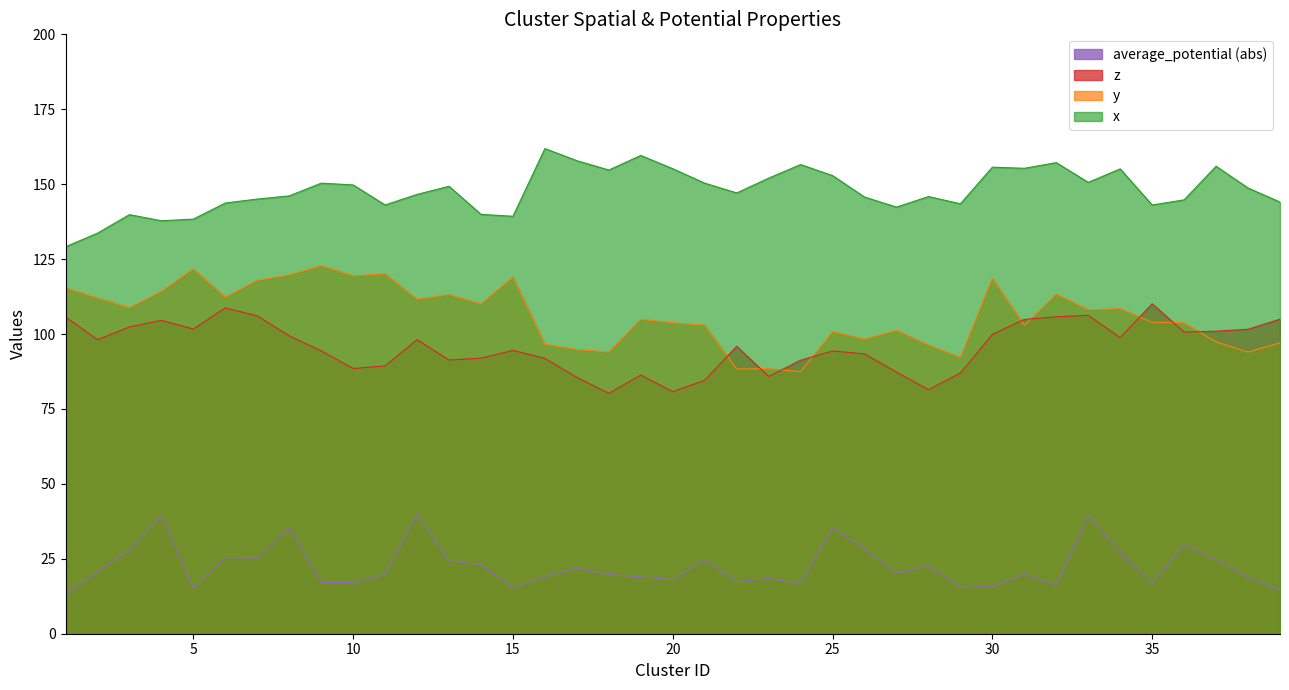

Reading left to right, what are all the values shown in this chart?

x: 1=129.1	2=133.7	3=139.8	4=137.8	5=138.3	6=143.7	7=145.0	8=146.1	9=150.3	10=149.7	11=143.1	12=146.6	13=149.3	14=139.9	15=139.3	16=161.9	17=157.8	18=154.7	19=159.6	20=155.2	21=150.3	22=147.1	23=152.0	24=156.5	25=152.9	26=145.7	27=142.4	28=145.9	29=143.5	30=155.7	31=155.3	32=157.2	33=150.6	34=155.1	35=143.1	36=144.8	37=156.0	38=148.7	39=144.0
y: 1=115.4	2=112.0	3=108.8	4=114.2	5=121.7	6=112.3	7=117.9	8=119.7	9=122.8	10=119.4	11=120.1	12=111.6	13=113.1	14=110.1	15=119.0	16=96.6	17=94.8	18=94.0	19=104.9	20=103.8	21=102.9	22=88.3	23=88.4	24=87.5	25=100.8	26=98.3	27=101.2	28=96.3	29=92.2	30=118.6	31=103.0	32=113.3	33=108.1	34=108.5	35=103.9	36=103.8	37=97.4	38=94.0	39=97.1
z: 1=105.7	2=98.1	3=102.4	4=104.6	5=101.7	6=108.7	7=106.0	8=99.4	9=94.4	10=88.5	11=89.4	12=98.1	13=91.3	14=91.9	15=94.5	16=91.9	17=85.5	18=80.2	19=86.3	20=80.8	21=84.6	22=95.9	23=85.8	24=91.2	25=94.3	26=93.4	27=87.3	28=81.4	29=87.0	30=99.9	31=104.9	32=105.7	33=106.3	34=98.8	35=110.1	36=100.7	37=101.0	38=101.6	39=105.0
average_potential: 1=13.0	2=20.7	3=28.1	4=39.4	5=15.2	6=25.4	7=25.2	8=35.4	9=17.2	10=17.1	11=19.7	12=39.8	13=24.3	14=23.1	15=15.3	16=19.1	17=21.9	18=19.7	19=19.0	20=18.0	21=24.6	22=17.4	23=18.4	24=16.8	25=35.3	26=28.4	27=20.2	28=22.6	29=15.5	30=15.7	31=19.9	32=16.2	33=39.6	34=27.2	35=16.8	36=29.8	37=24.8	38=18.8	39=14.5